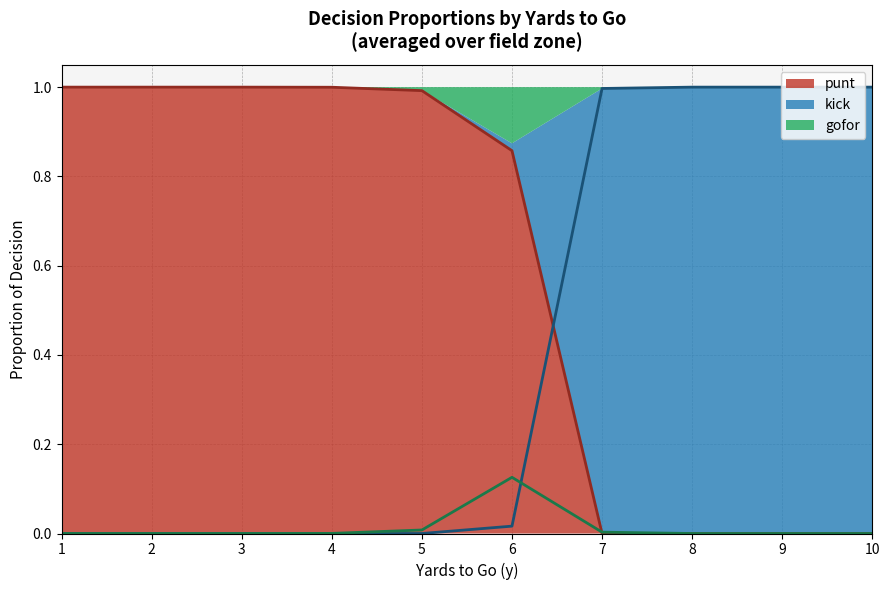

What is the highest value of the punt series?

1.0